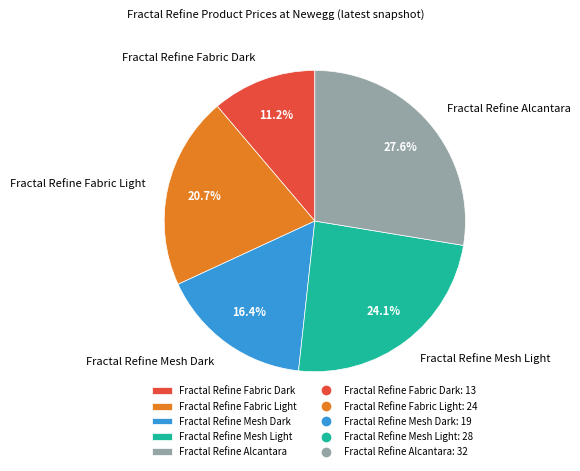

How many slices are in this pie chart?

5